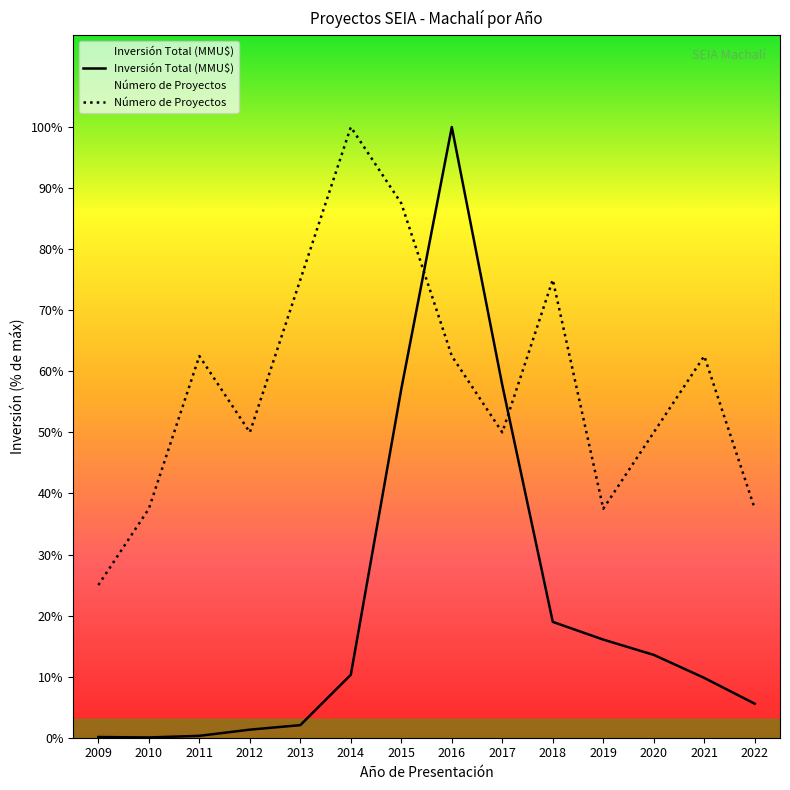

Which series has the largest total across all categories?

Número de Proyectos